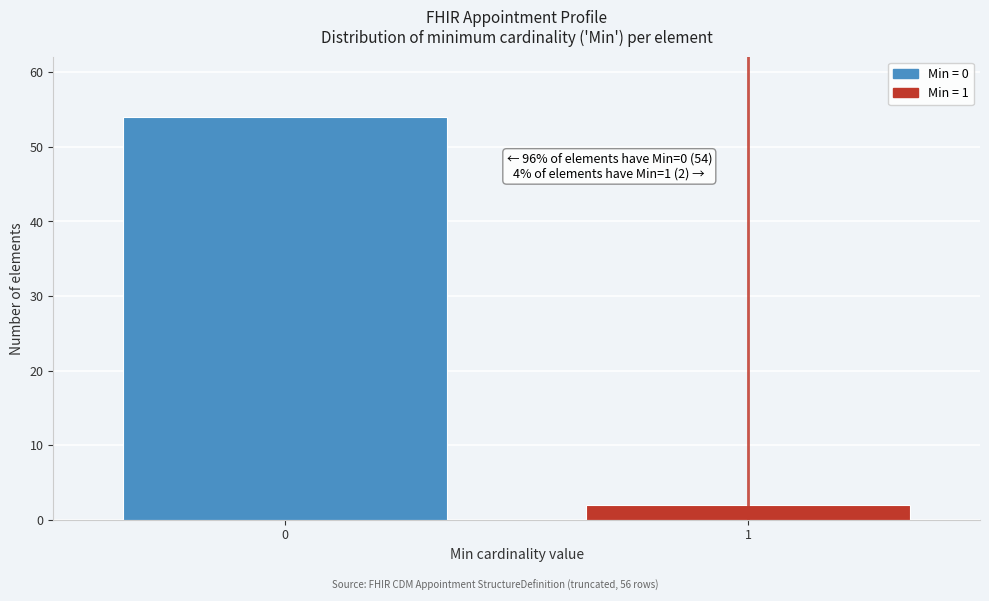

Reading left to right, extract all data points from this chart.

0=54	1=2